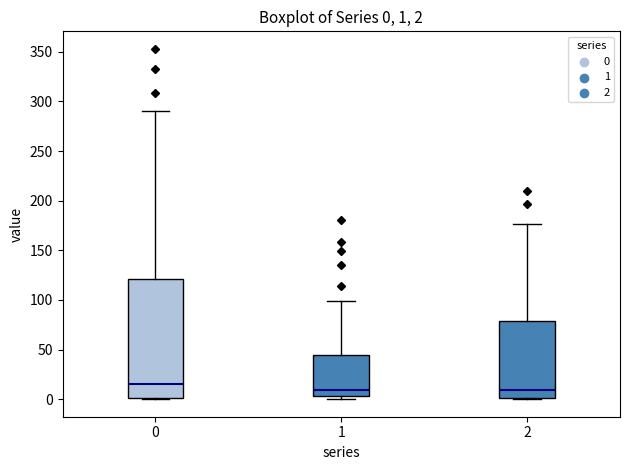

Which box is the tallest, from its lower edge to its upper edge?

0